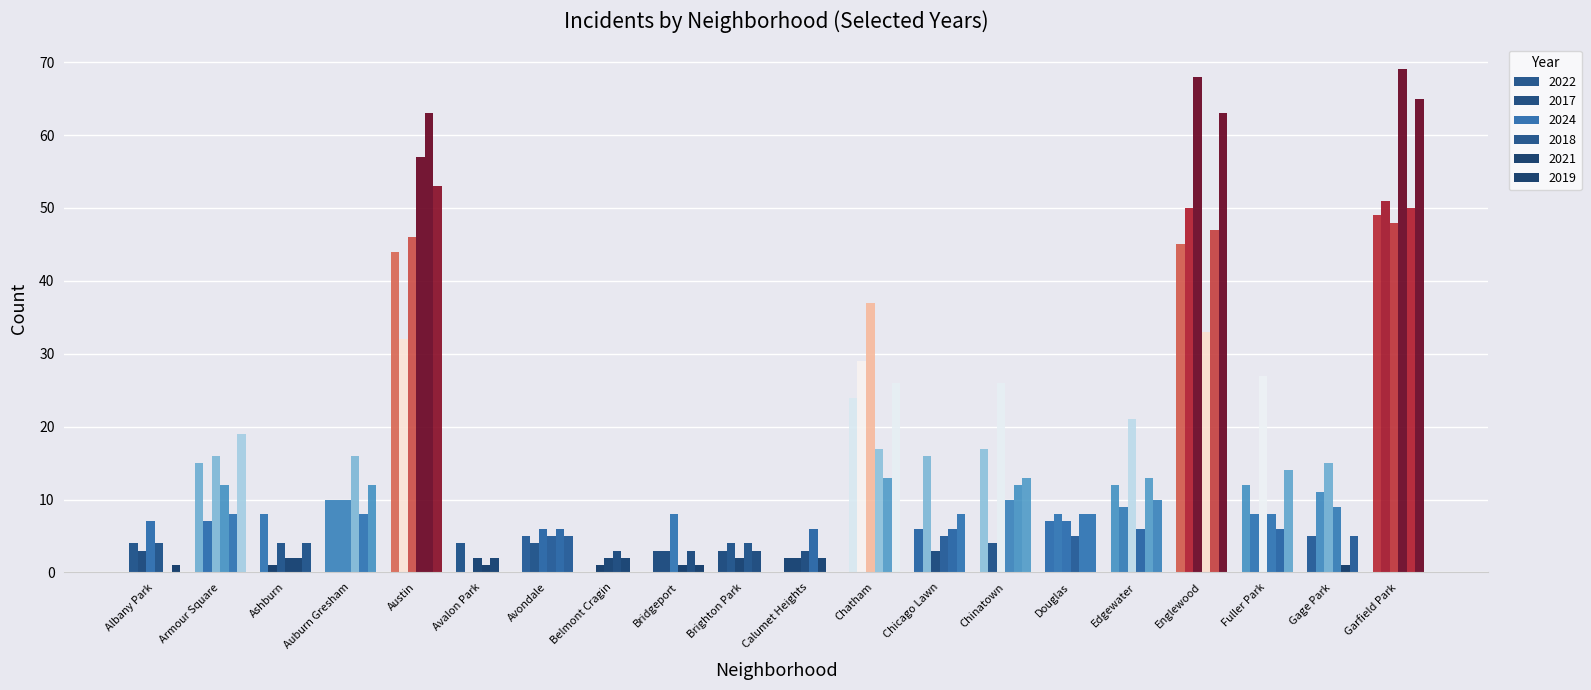

Is it true that 2024 equals 105 at Englewood?

False